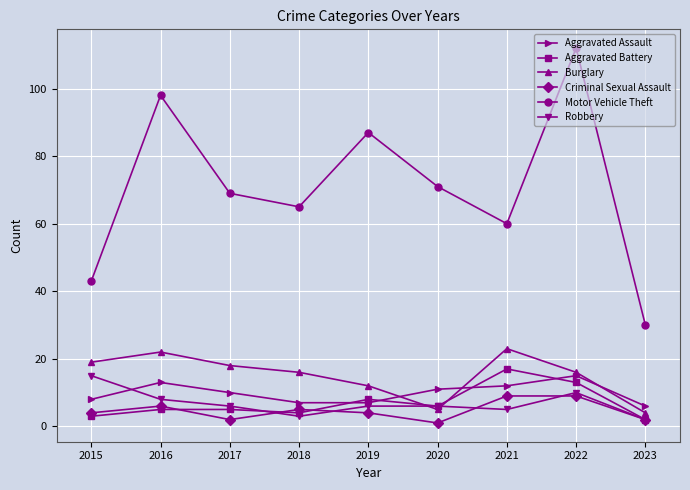

True or false: Motor Vehicle Theft and Burglary cross at least once.

False